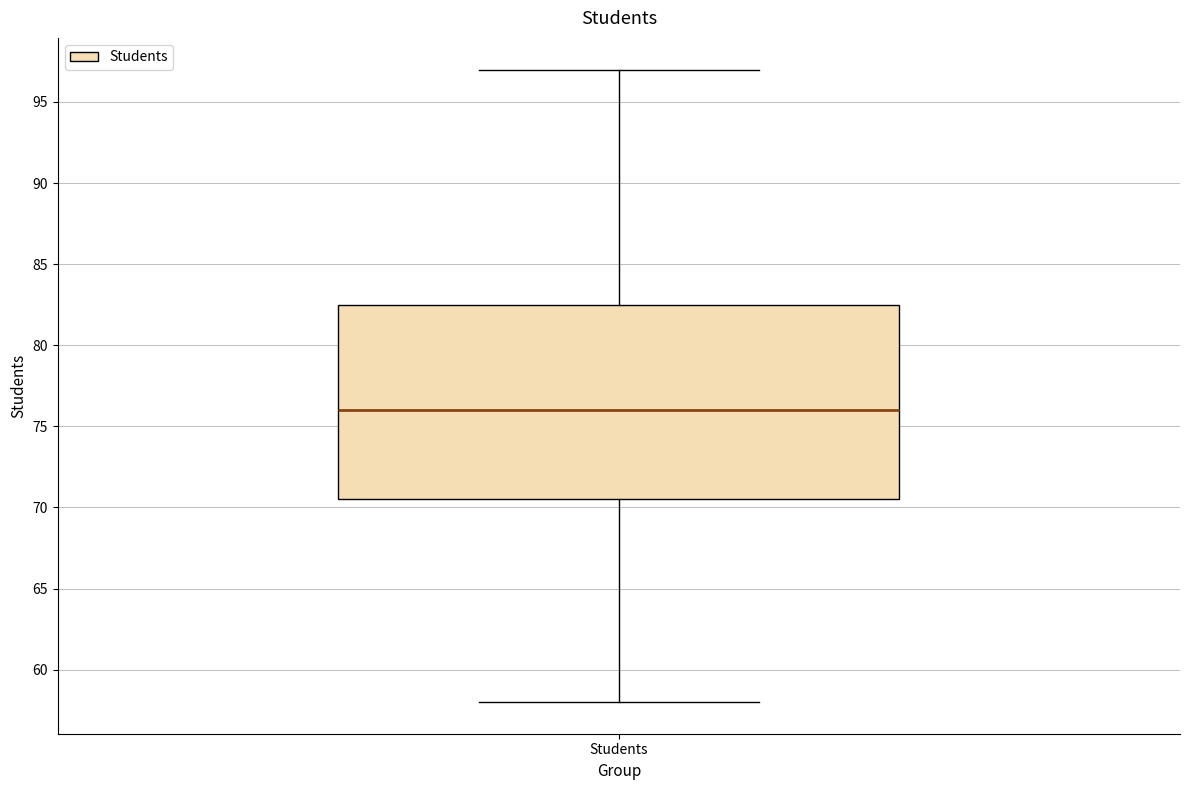

Read this box plot against the y-axis: the position of the median line, the range covered by the box, and the ends of both whiskers. The values are not printed on the chart, so give them approximately, as read against the axis.

median 76.0, box 70.5 to 82.5, whiskers 58.0 to 97.0